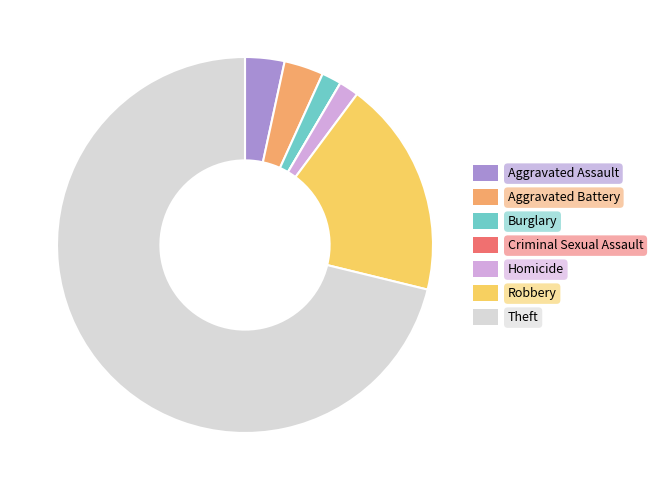

The Aggravated Battery slice represents 13% of the pie. True or false?

False